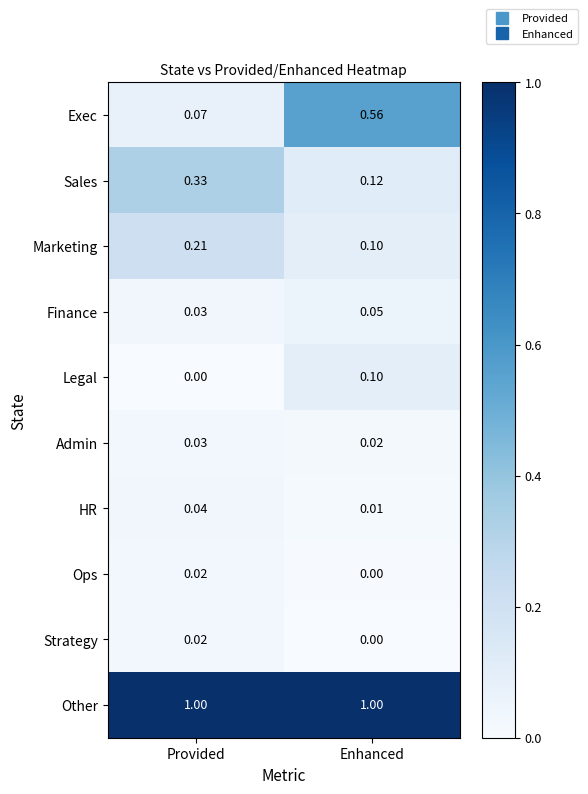

Count the number of data series in this chart.

10